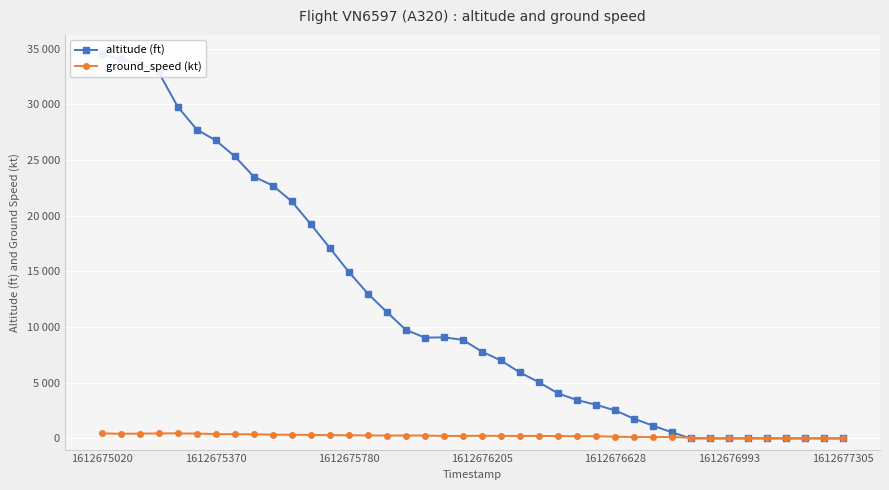

Is the value of ground_speed (kt) at 19 greater than the value of altitude (ft) at 25?

No